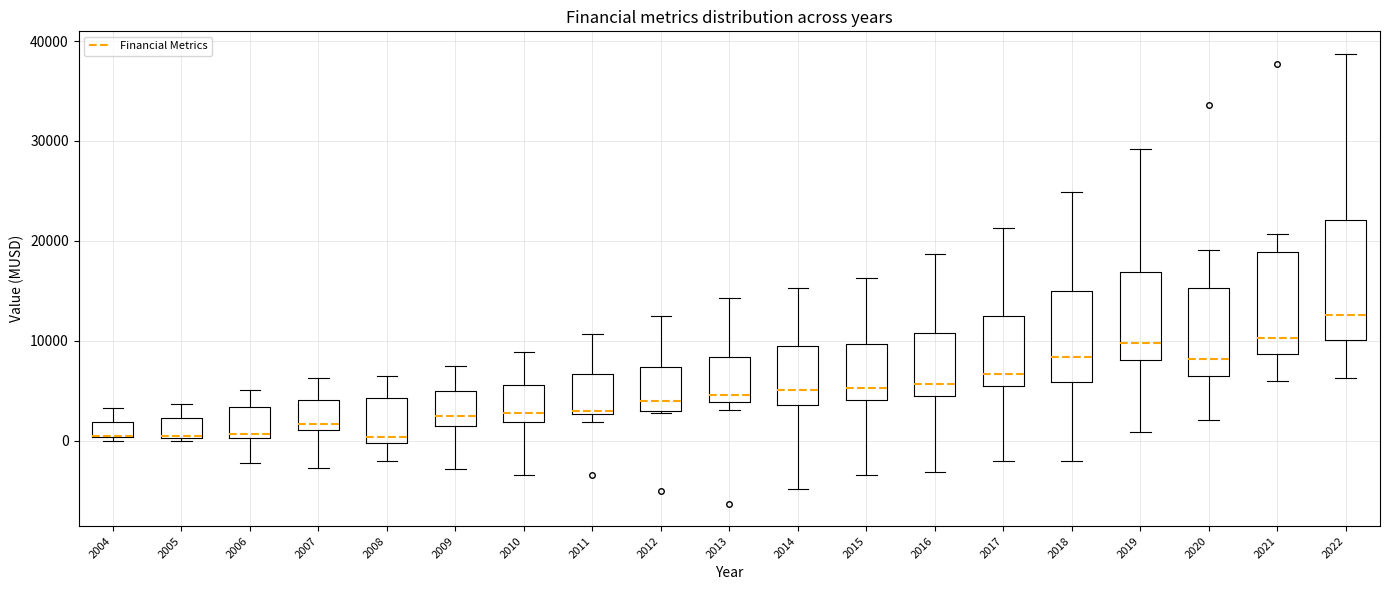

Reading left to right, read every box against the y-axis: the position of its median line, the range the box covers, and the ends of its whiskers. The values are not printed on the chart, so give them approximately, as read against the axis.

2004: median 0 (drawn on the box's lower edge), box 0 to 2000, whiskers 0 (just below the box's lower edge) to 3000
2005: median 1000, box 0 to 2000, whiskers 0 to 4000
2006: median 1000, box 0 to 3000, whiskers -2000 to 5000
2007: median 2000, box 1000 to 4000, whiskers -3000 to 6000
2008: median 0 (just above the box's lower edge), box 0 to 4000, whiskers -2000 to 6000
2009: median 2000, box 1000 to 5000, whiskers -3000 to 7000
2010: median 3000, box 2000 to 6000, whiskers -3000 to 9000
2011: median 3000, box 3000 to 7000, whiskers 2000 to 11000
2012: median 4000, box 3000 to 7000, whiskers 3000 to 12000
2013: median 5000, box 4000 to 8000, whiskers 3000 to 14000
2014: median 5000, box 4000 to 9000, whiskers -5000 to 15000
2015: median 5000, box 4000 to 10000, whiskers -3000 to 16000
2016: median 6000, box 4000 to 11000, whiskers -3000 to 19000
2017: median 7000, box 5000 to 12000, whiskers -2000 to 21000
2018: median 8000, box 6000 to 15000, whiskers -2000 to 25000
2019: median 10000, box 8000 to 17000, whiskers 1000 to 29000
2020: median 8000, box 7000 to 15000, whiskers 2000 to 19000
2021: median 10000, box 9000 to 19000, whiskers 6000 to 21000
2022: median 13000, box 10000 to 22000, whiskers 6000 to 39000